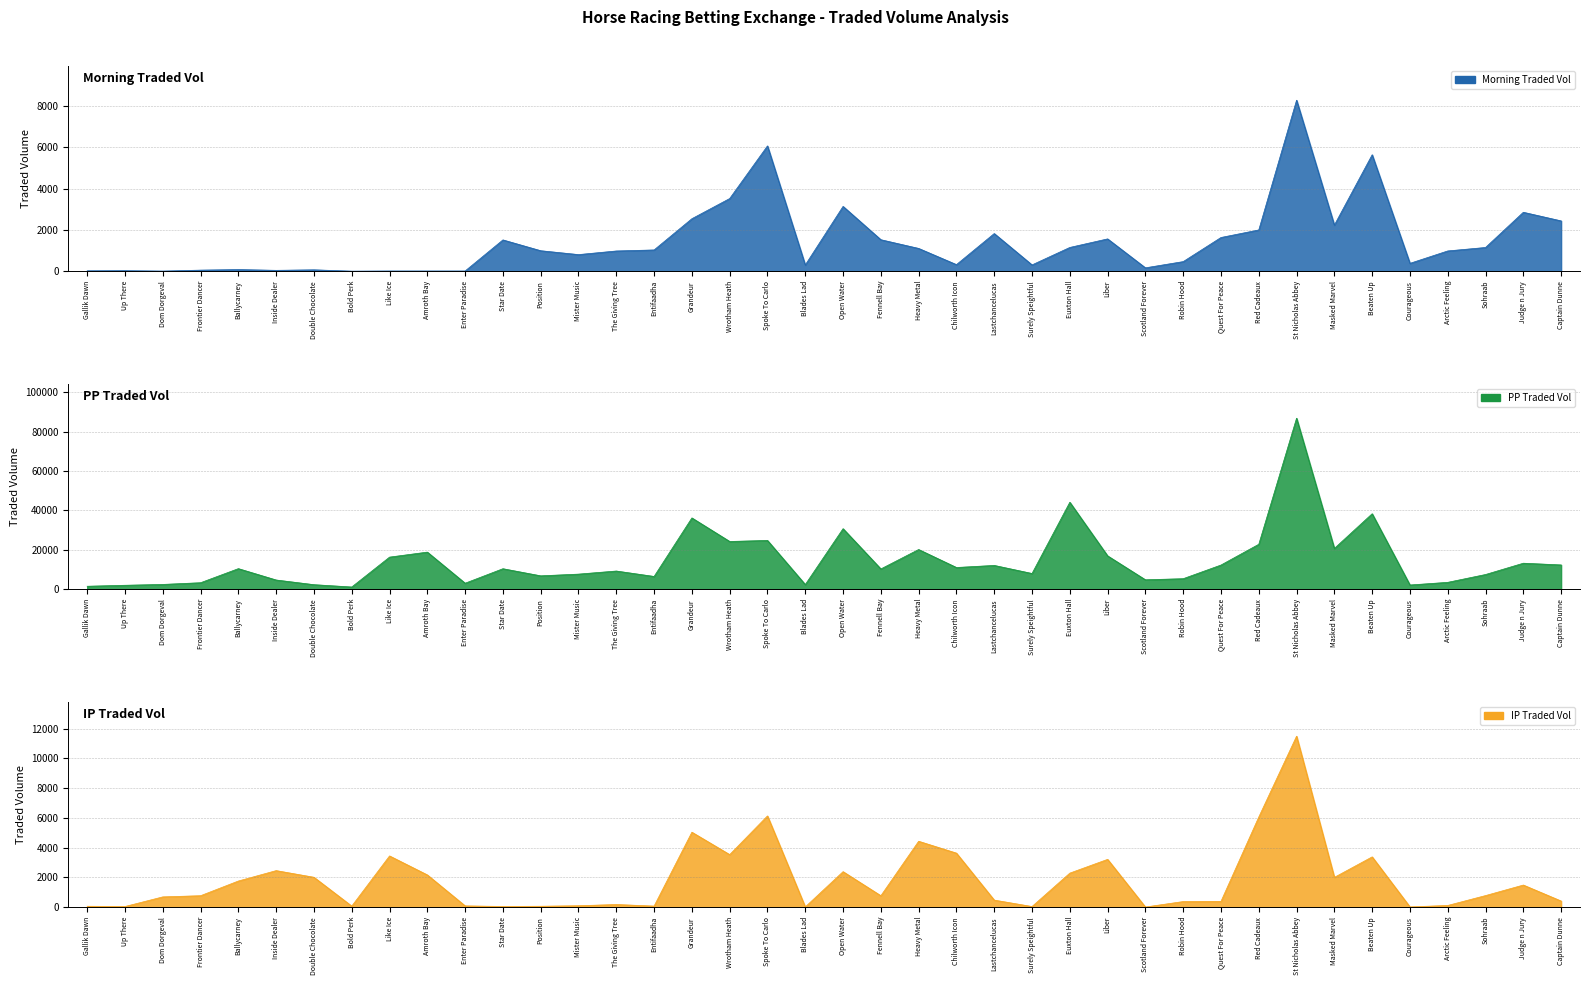

The IPTRADEDVOL series shows 2385.0 at Heavy Metal. True or false?

False